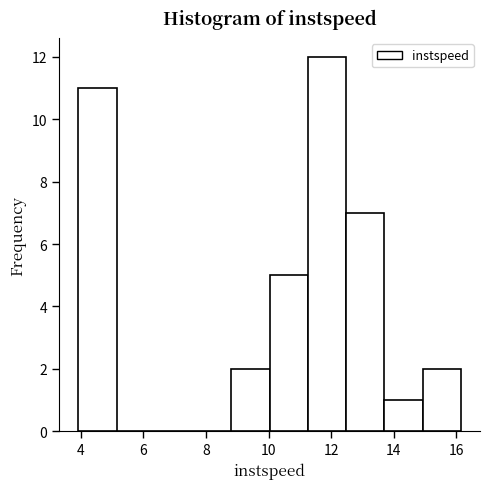

Reading left to right, list every bar in this chart as the range it spans on the x-axis followed by its height. Neither the bar edges nor the heights are printed on the chart, so give them approximately, as read against the axes.

4.0 to 5.2: 11
5.2 to 6.4: 0
6.4 to 7.6: 0
7.6 to 8.8: 0
8.8 to 10.0: 2
10.0 to 11.2: 5
11.2 to 12.4: 12
12.4 to 13.6: 7
13.6 to 15.0: 1
15.0 to 16.2: 2